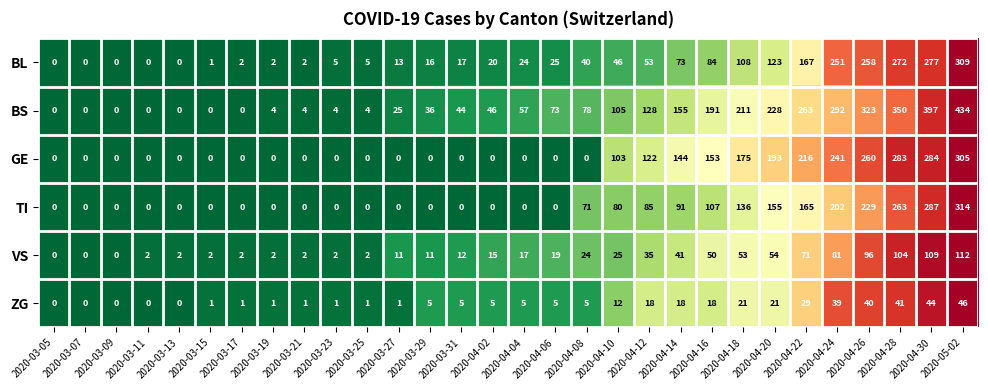

What is the approximate value of BS at 2020-04-02, to the nearest 10?

50